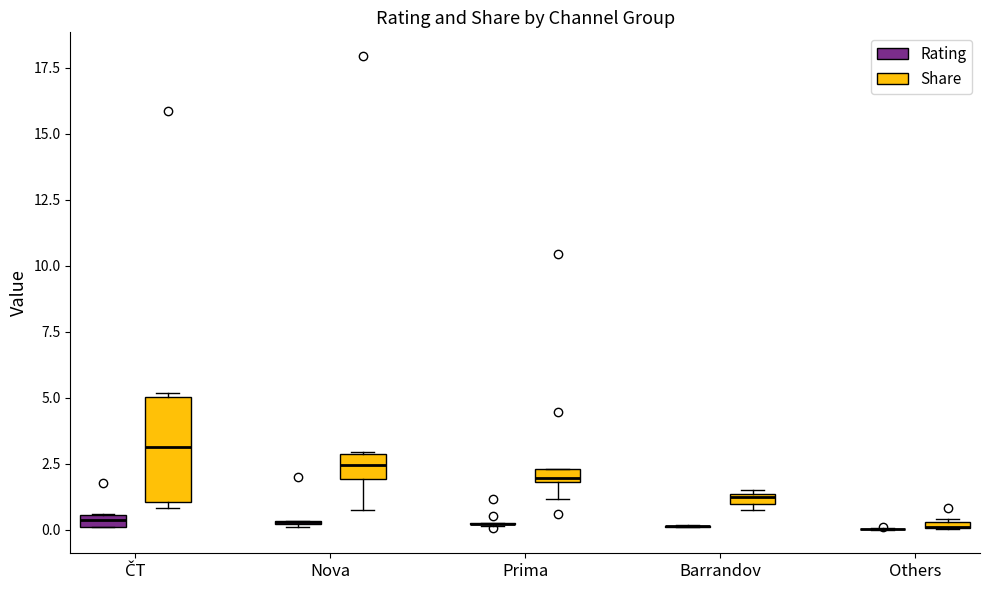

Where is the lower edge of the box for Nova (Share) on the y-axis? The values are not printed on the chart, so give them approximately, as read against the axis.

2.0